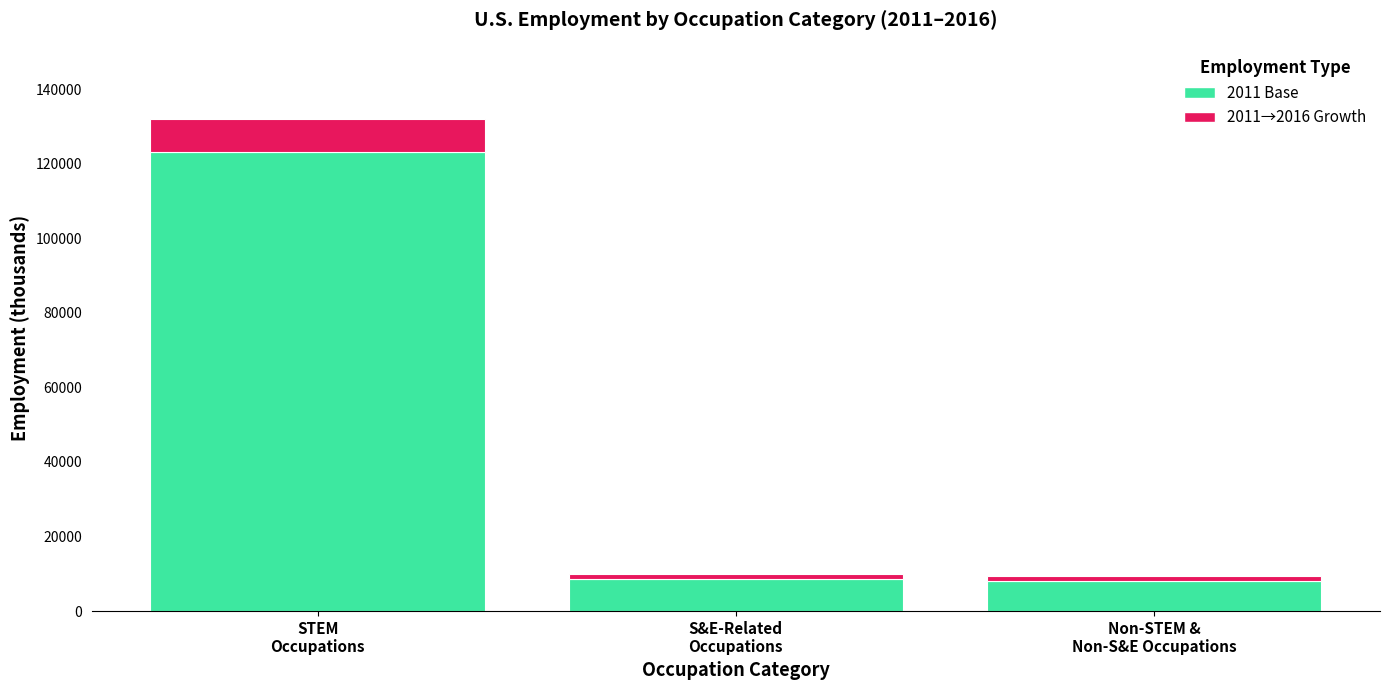

Count the number of data series in this chart.

2